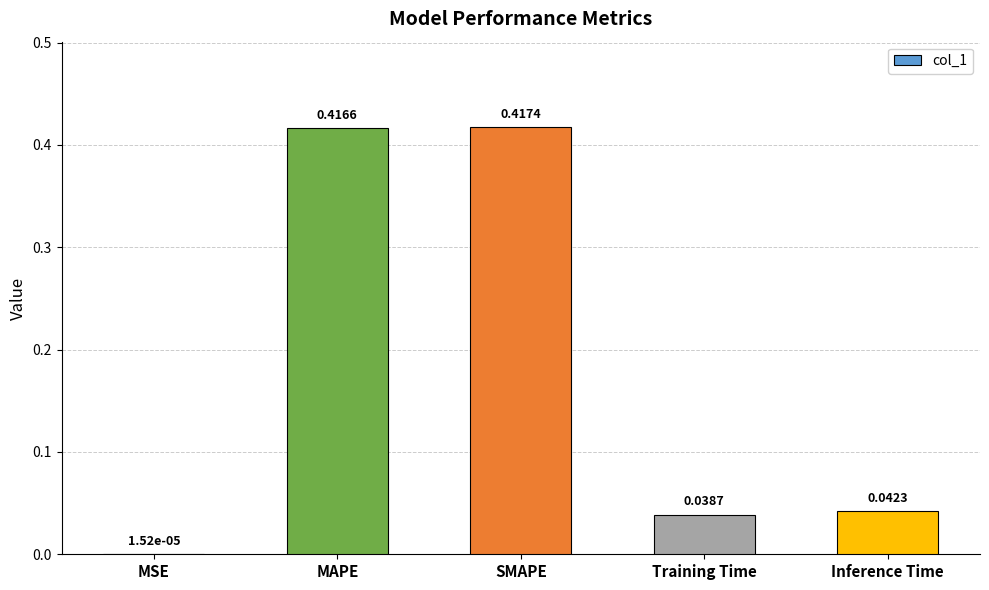

Which category has the highest value across all series?

SMAPE